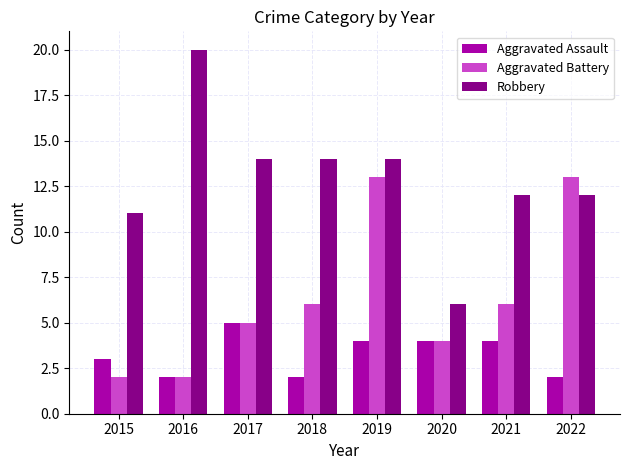

Count the number of categories in the chart.

8